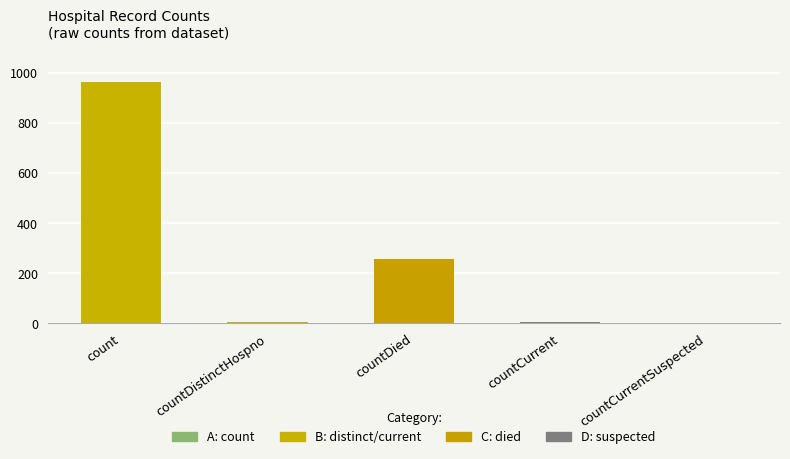

Are the bars grouped side by side (vs. stacked)?

No